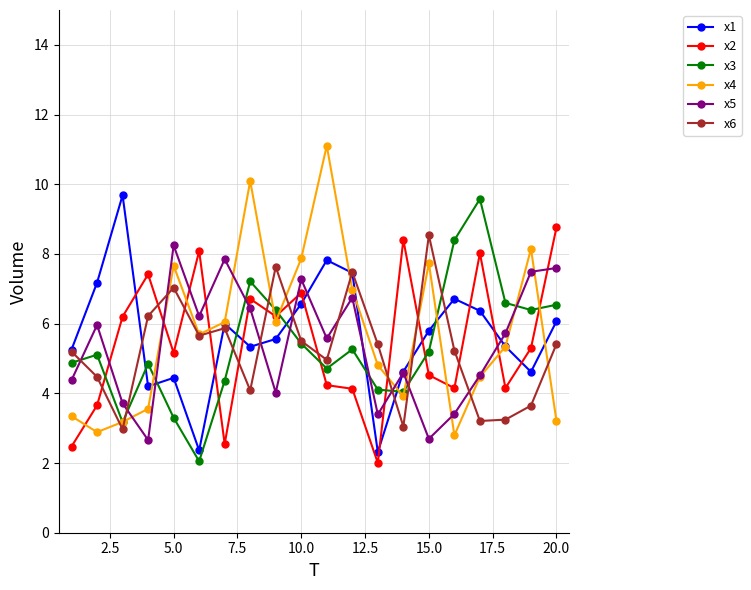

What is the value of the x2 point at the 8th from the left?

6.7